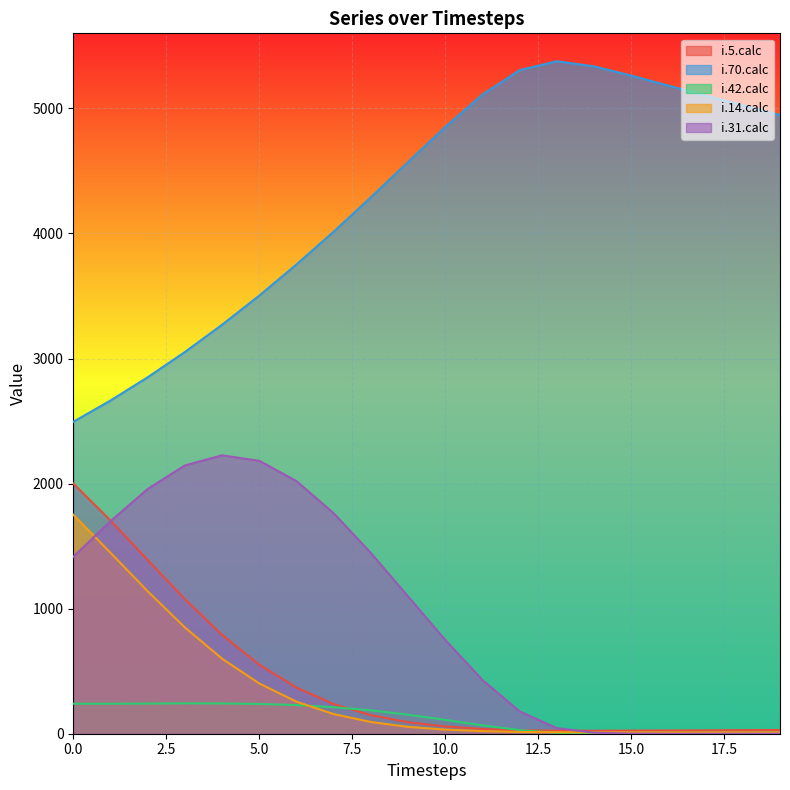

Between 3 and 5, which is larger?

3